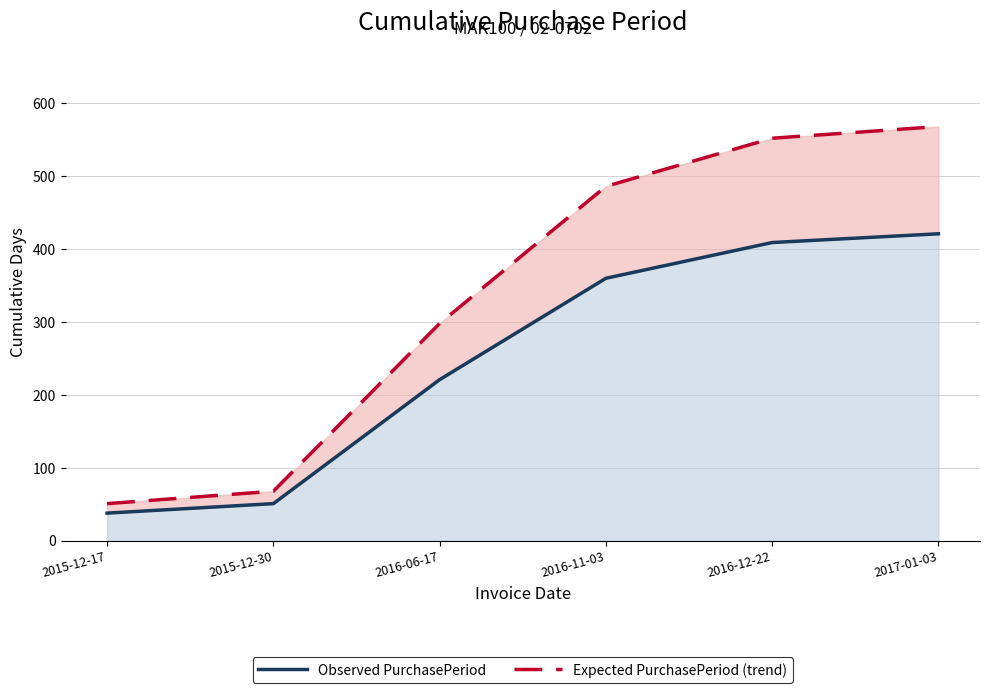

Which has a higher value, 2016-12-22 or 2016-06-17?

2016-12-22